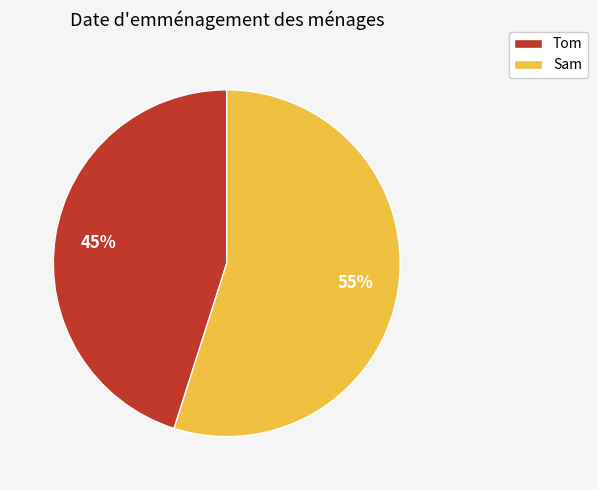

Is the sum of Tom and Sam greater than half?

Yes